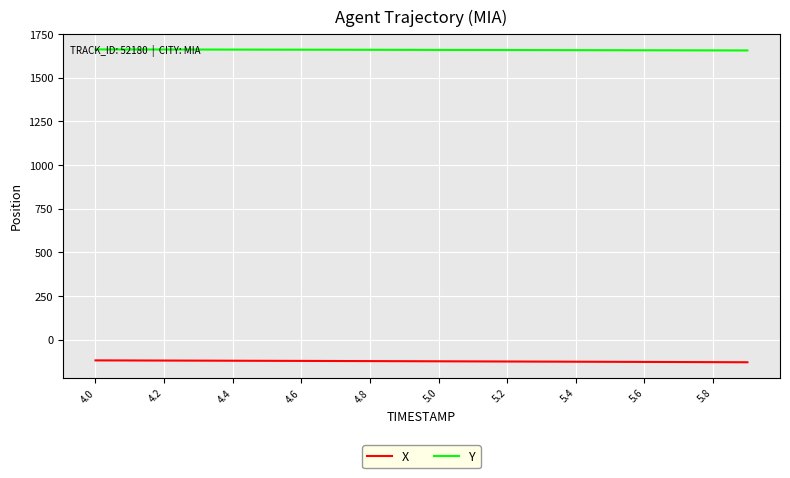

How many categories are shown in the chart?

20